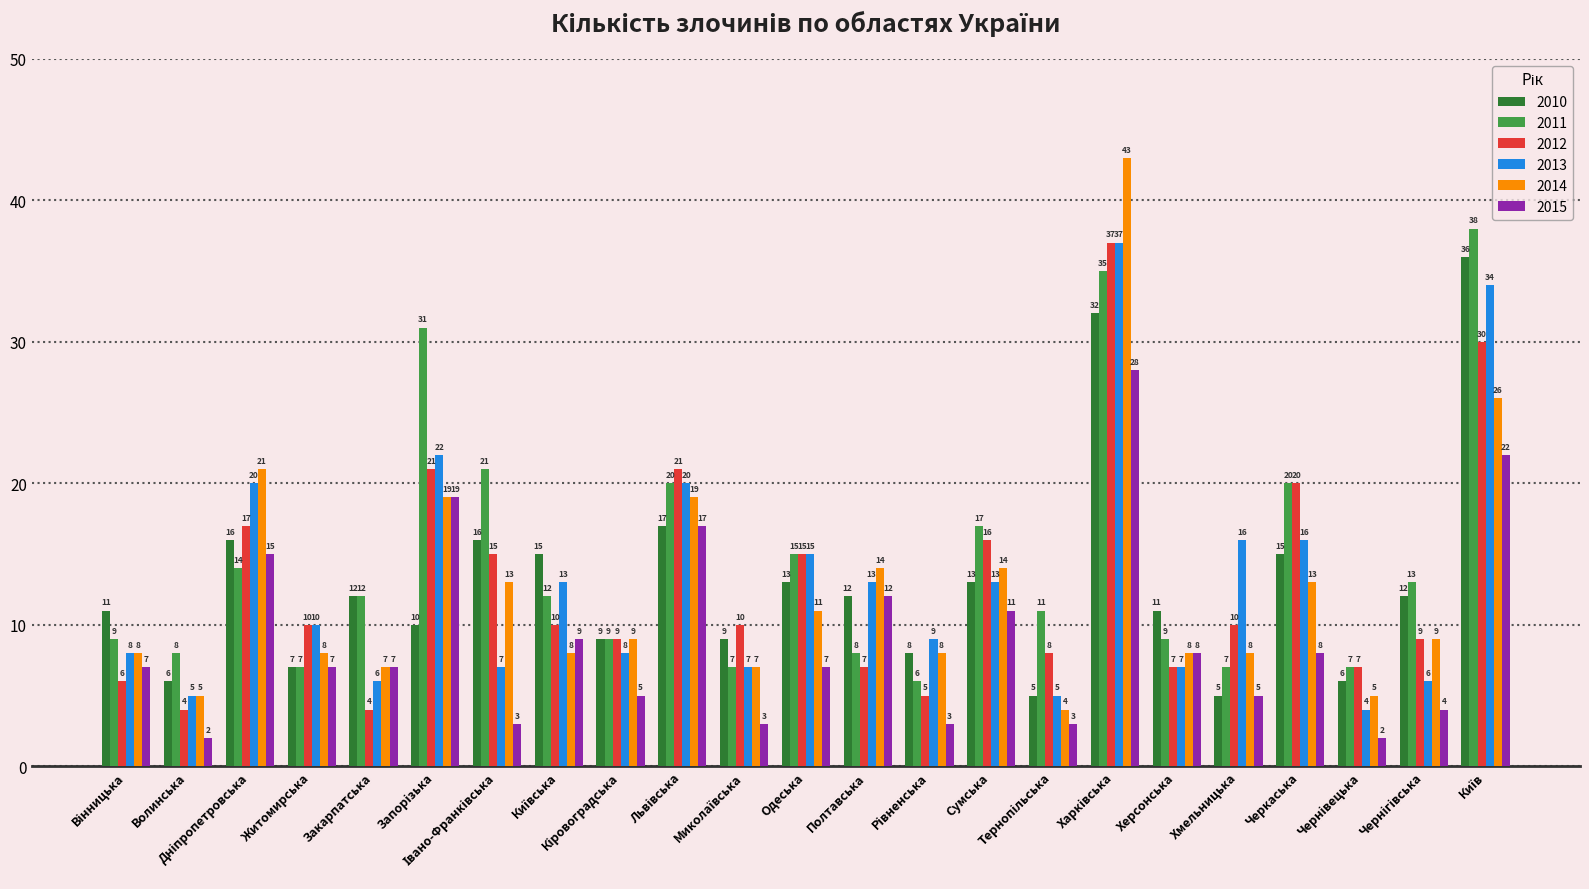

What is the lowest value of the 2014 series?

4